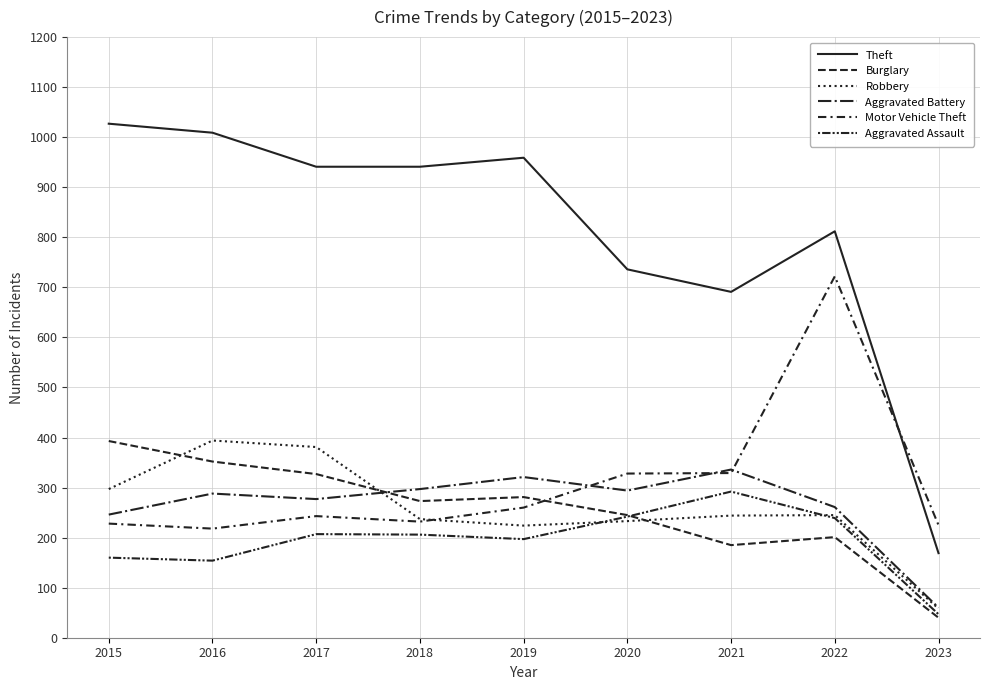

How many intersections are there between Aggravated Battery and Robbery?

1